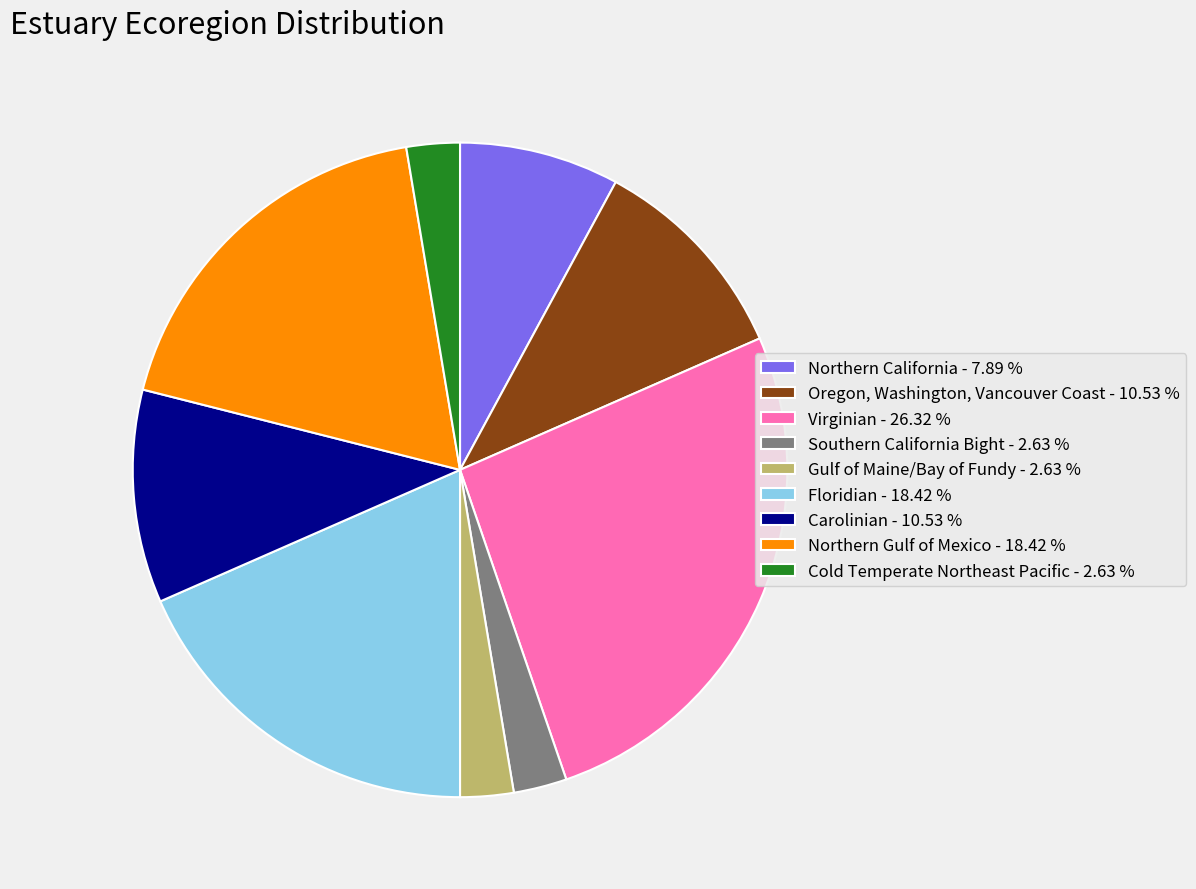

Is the sum of Southern California Bight - 2.63 % and Northern Gulf of Mexico - 18.42 % greater than half?

No